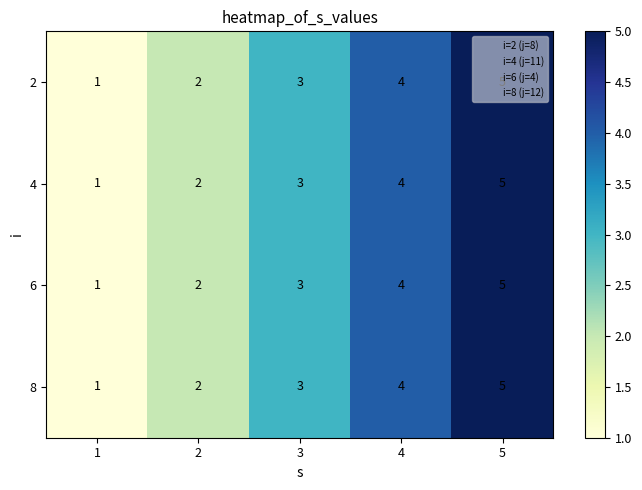

Which category has the highest value across all series?

5